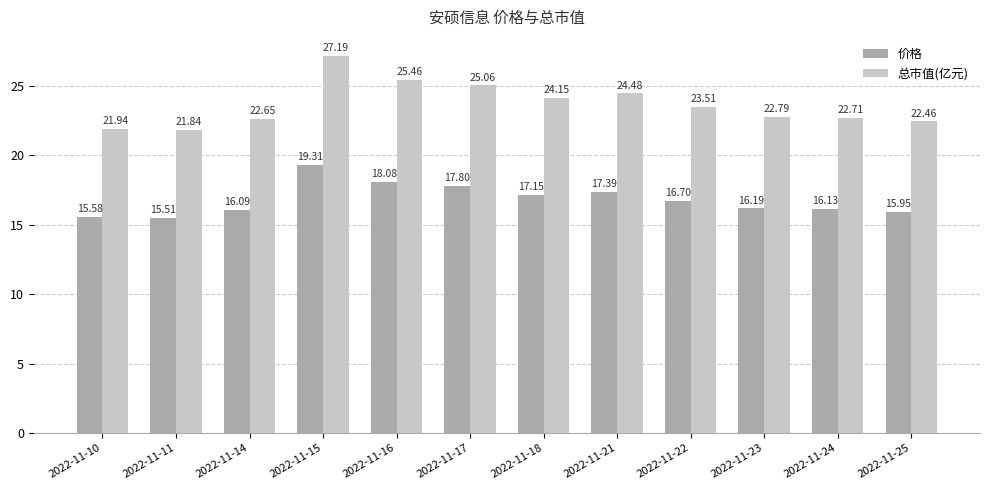

At how many categories does at least one series exceed 25?

3